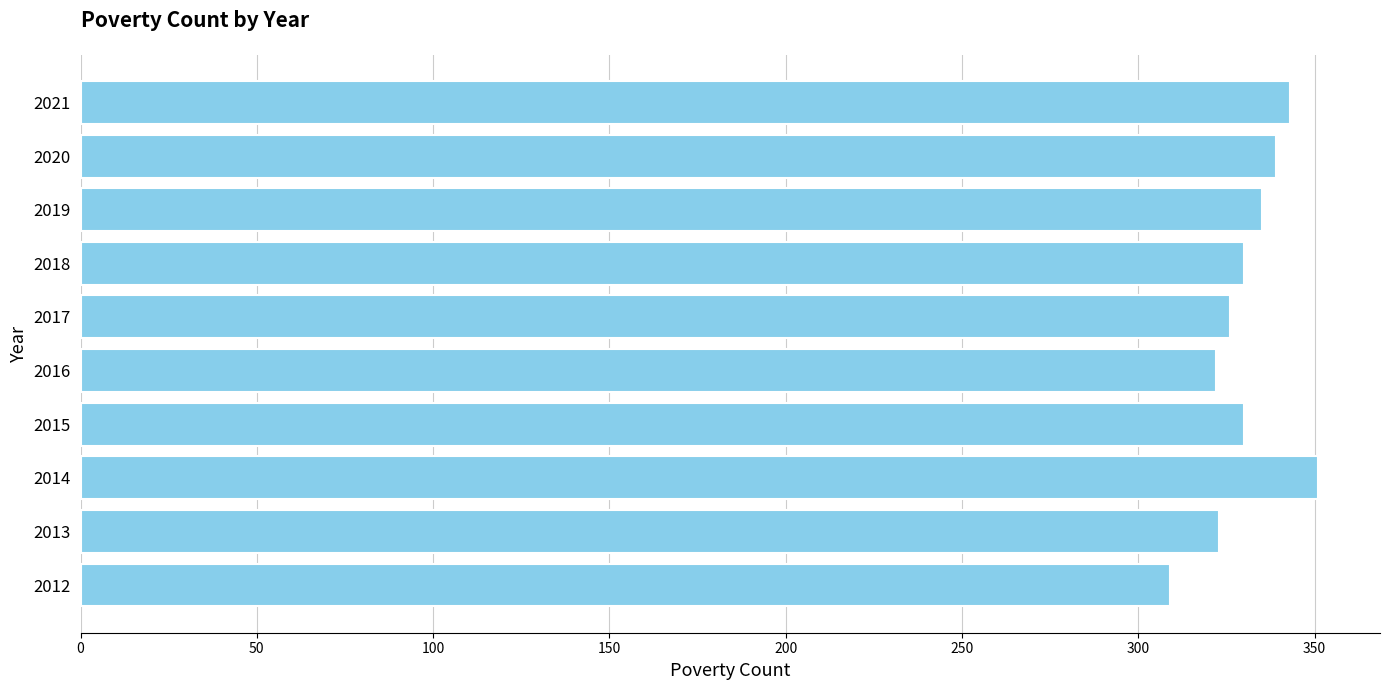

Approximately how many times larger is the value at 2015 compared to 2014?

0.9